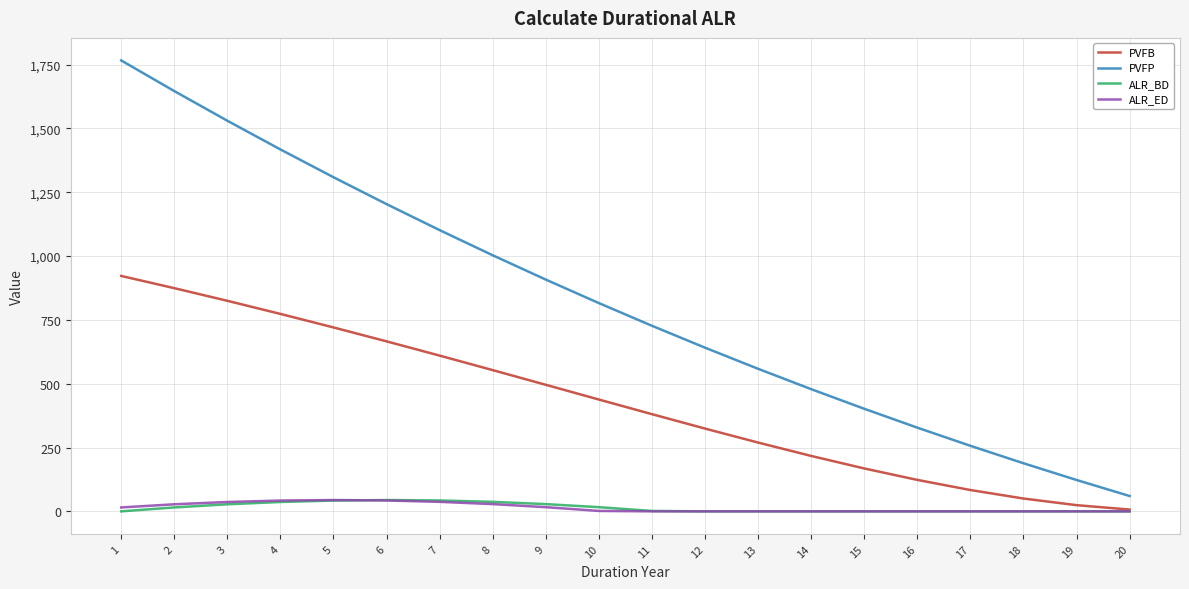

True or false: ALR_BD has more than 0 points higher than both neighbors.

True